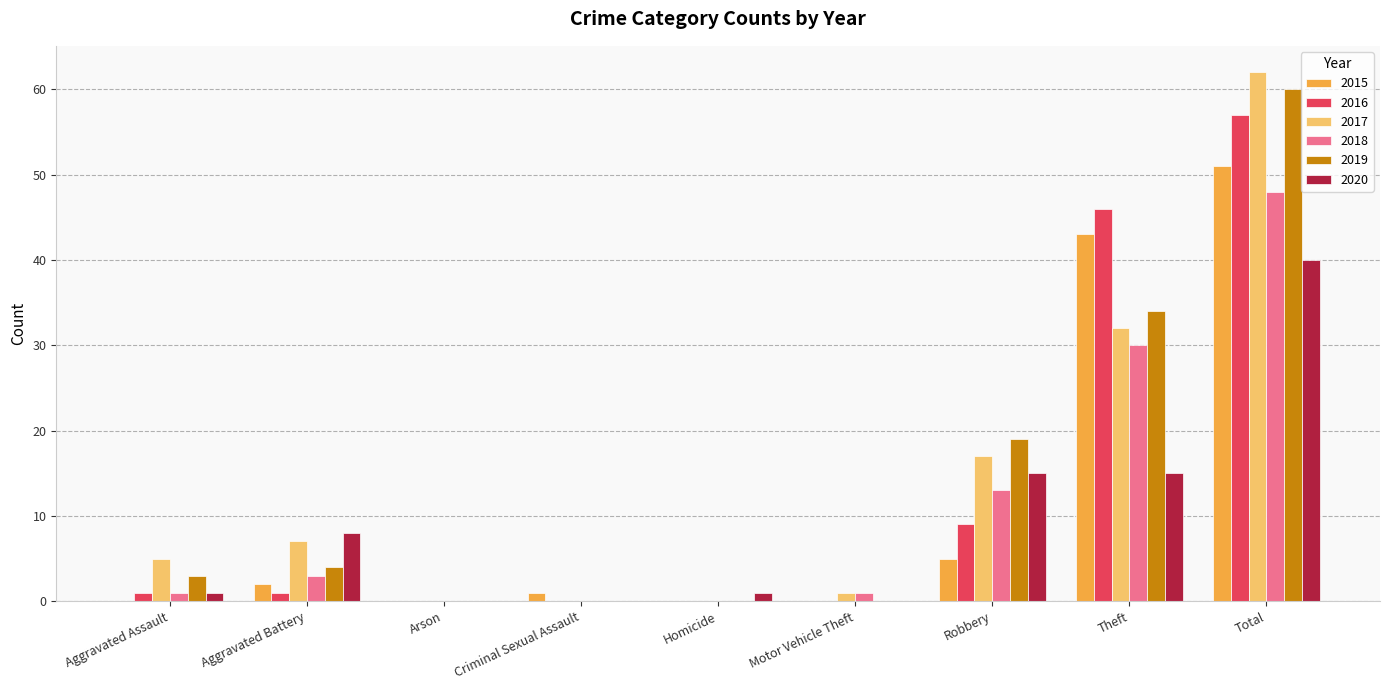

Count the number of categories in the chart.

9